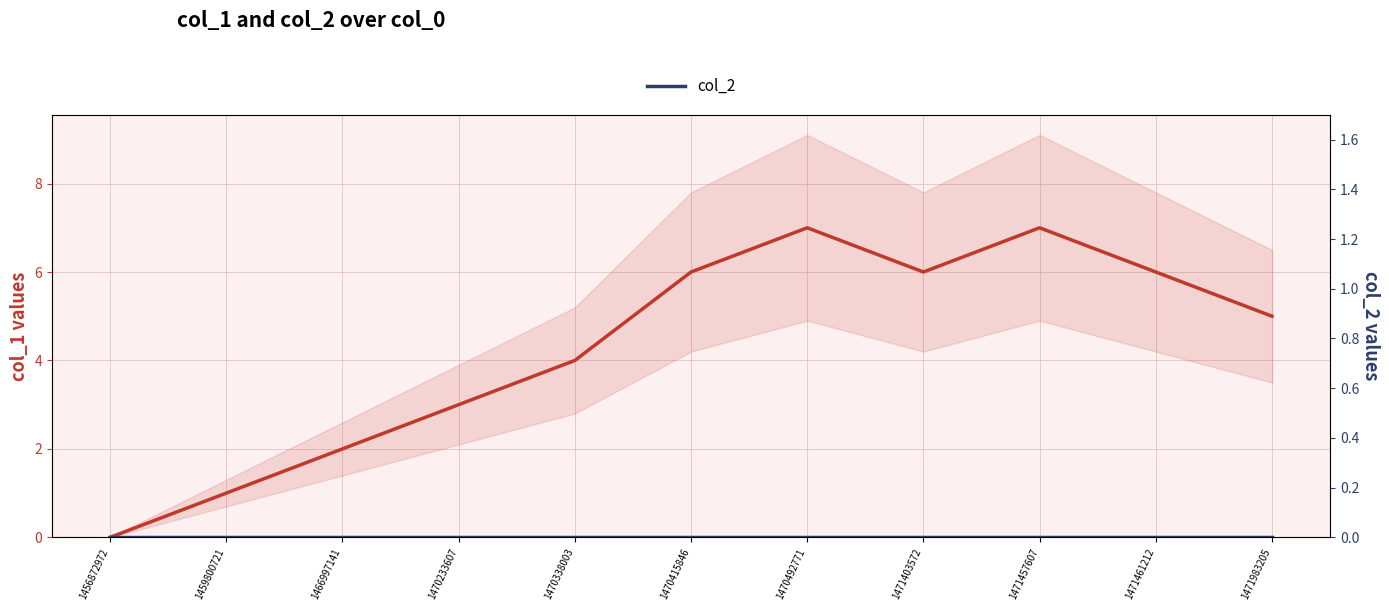

What is the value of the col_1 point at the 6th from the left?

6